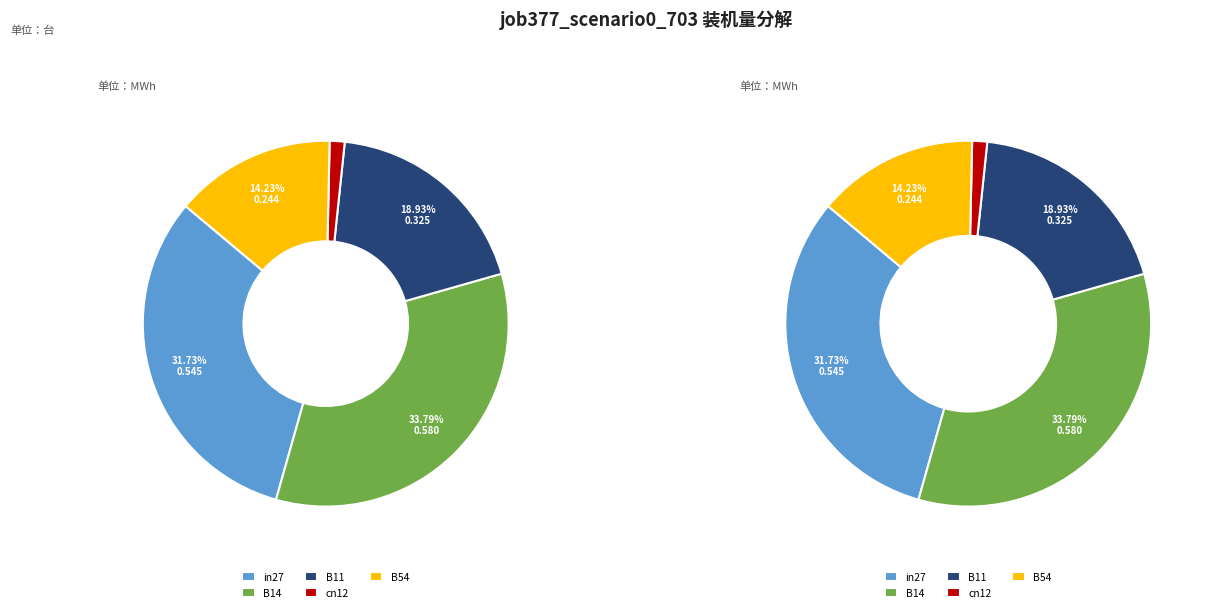

What percentage is the B11 slice, to the nearest percent?

19%